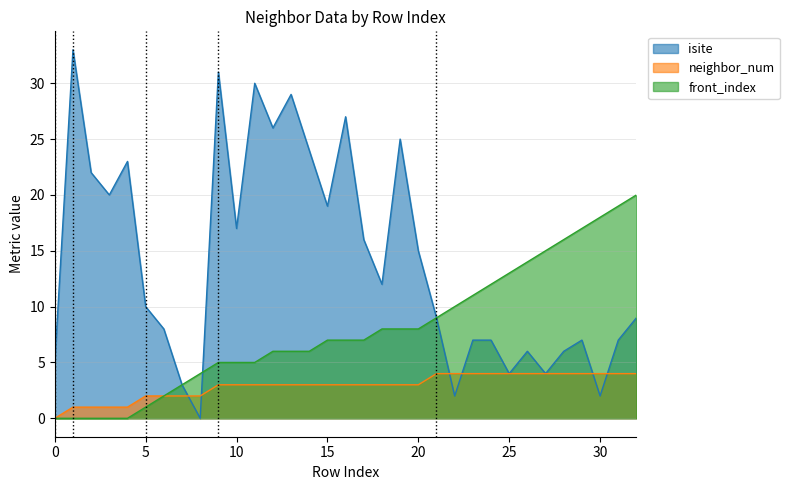

Between which two adjacent categories do isite and neighbor_num first intersect?

7 and 8